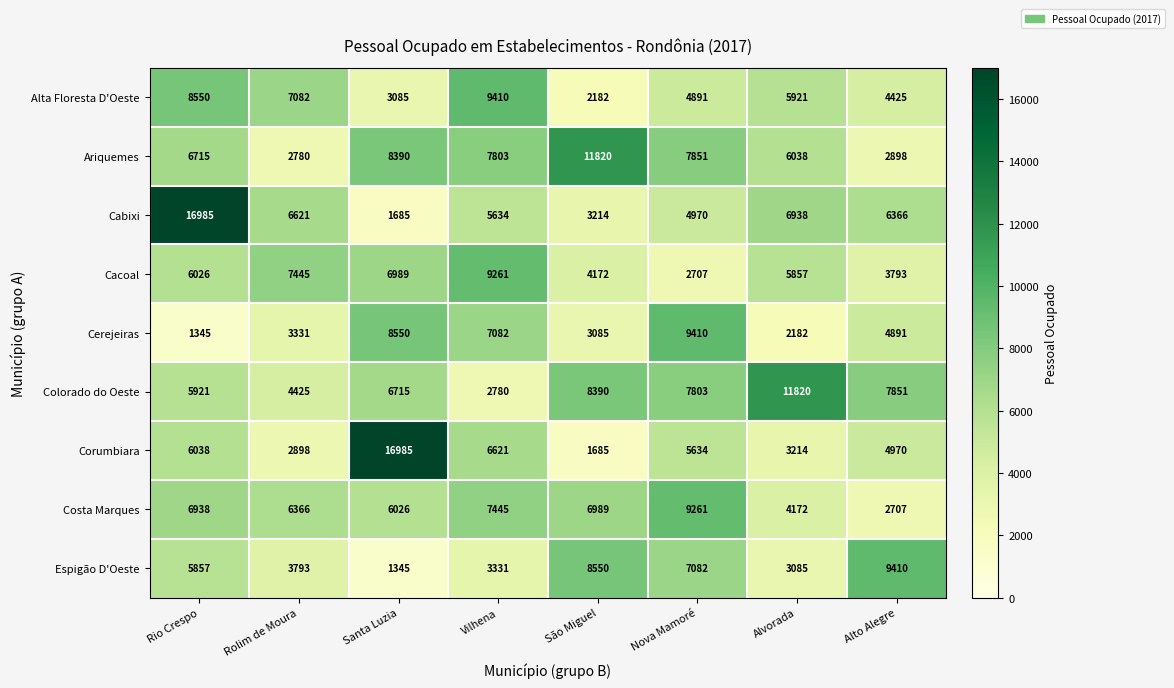

Where is Corumbiara nearest to the value 9335?

Vilhena